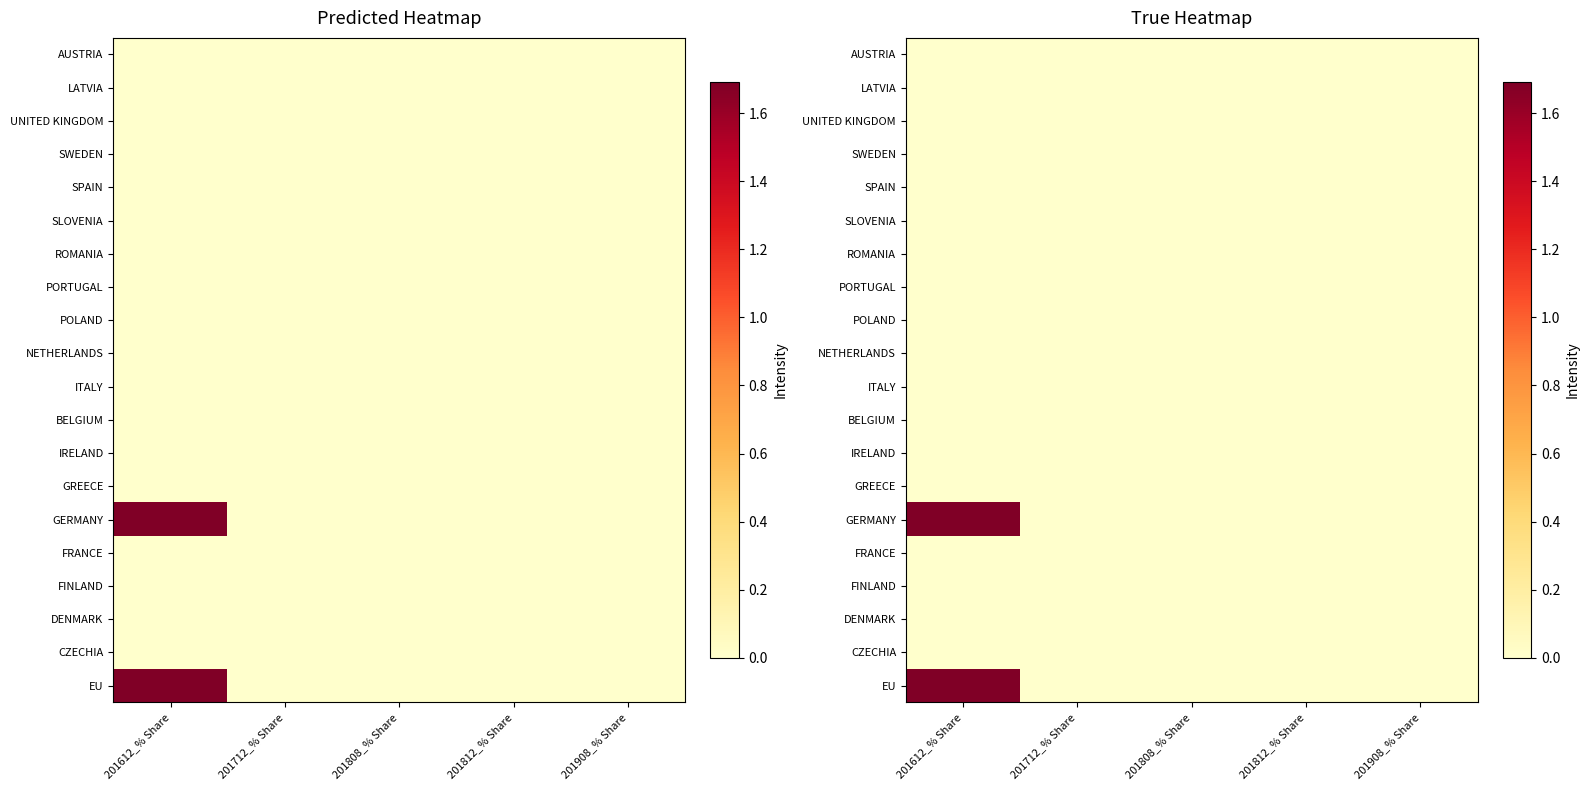

Rank the series at 201812_% Share from highest to lowest value.

AUSTRIA, LATVIA, UNITED KINGDOM, SWEDEN, SPAIN, SLOVENIA, ROMANIA, PORTUGAL, POLAND, NETHERLANDS, ITALY, BELGIUM, IRELAND, GREECE, GERMANY, FRANCE, FINLAND, DENMARK, CZECHIA, EU